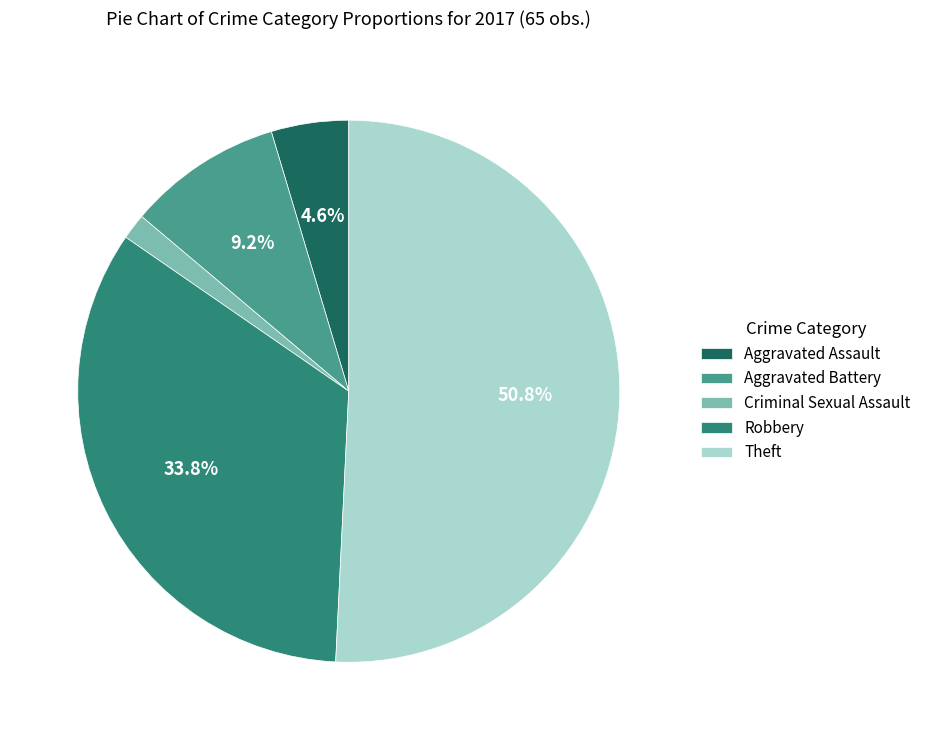

Does Theft represent more than half of the total?

Yes